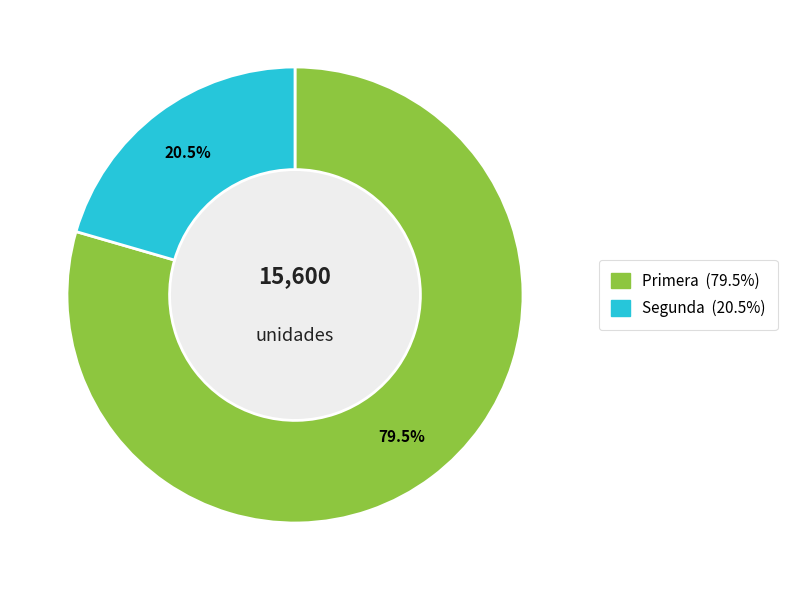

To the nearest percent, what is the difference between the largest and smallest slice percentages?

59%